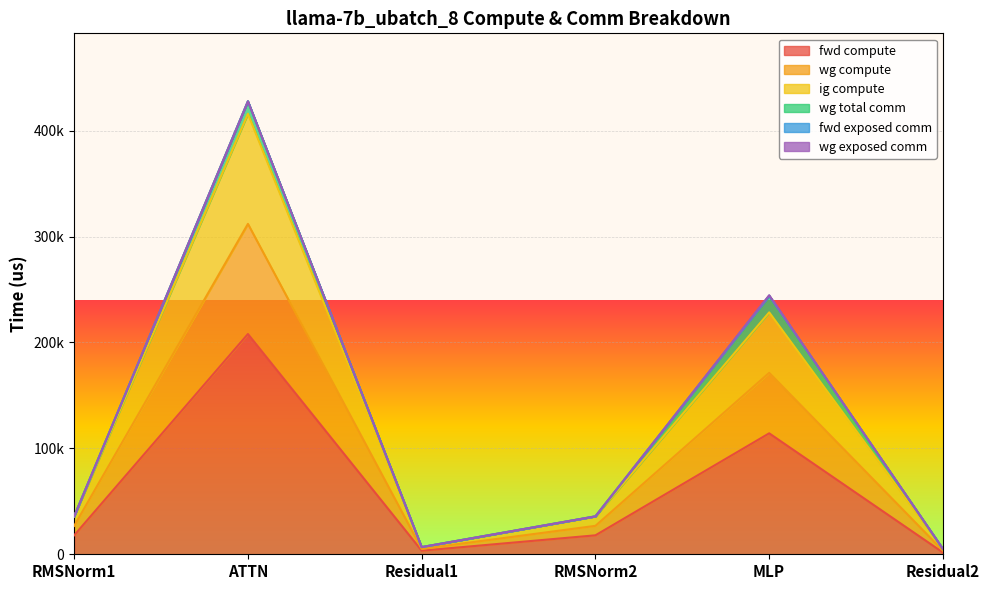

What is the sum of the ig compute values at Residual1 and Residual2?

8474.7